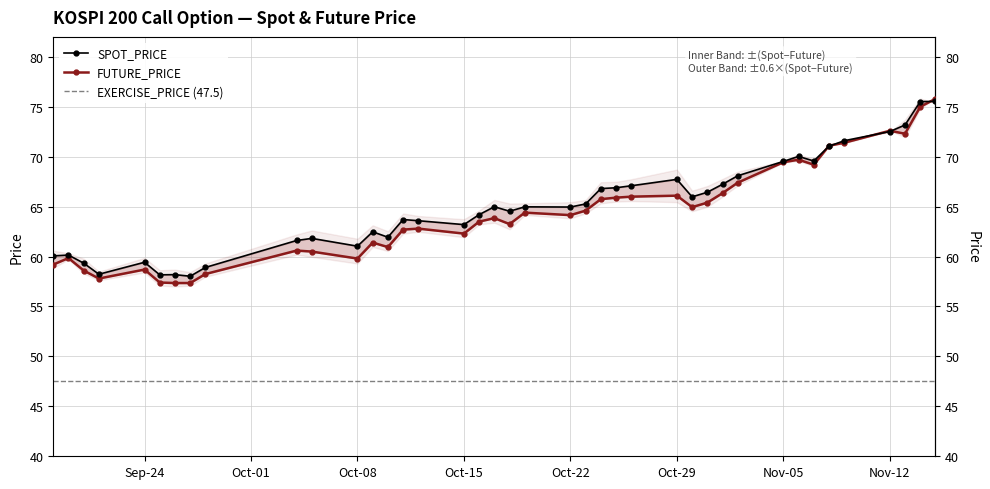

What is the label of the 2nd point from the right?

2001-11-14